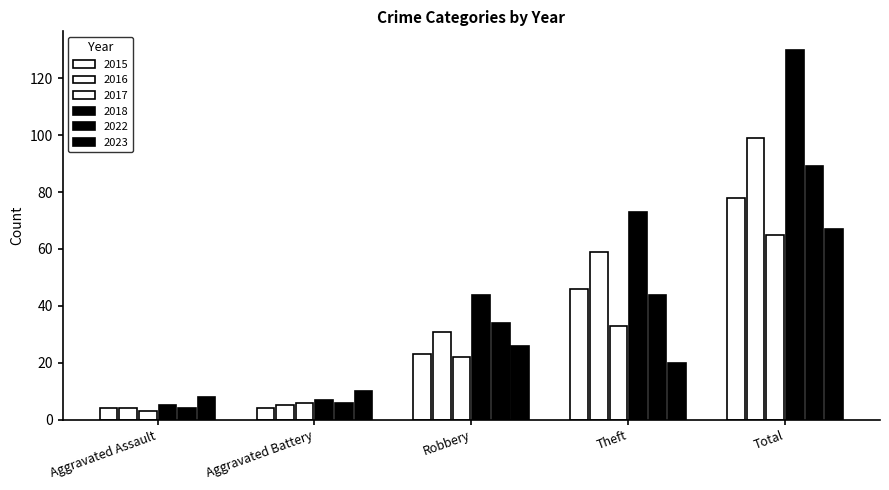

Are the bars horizontal?

No